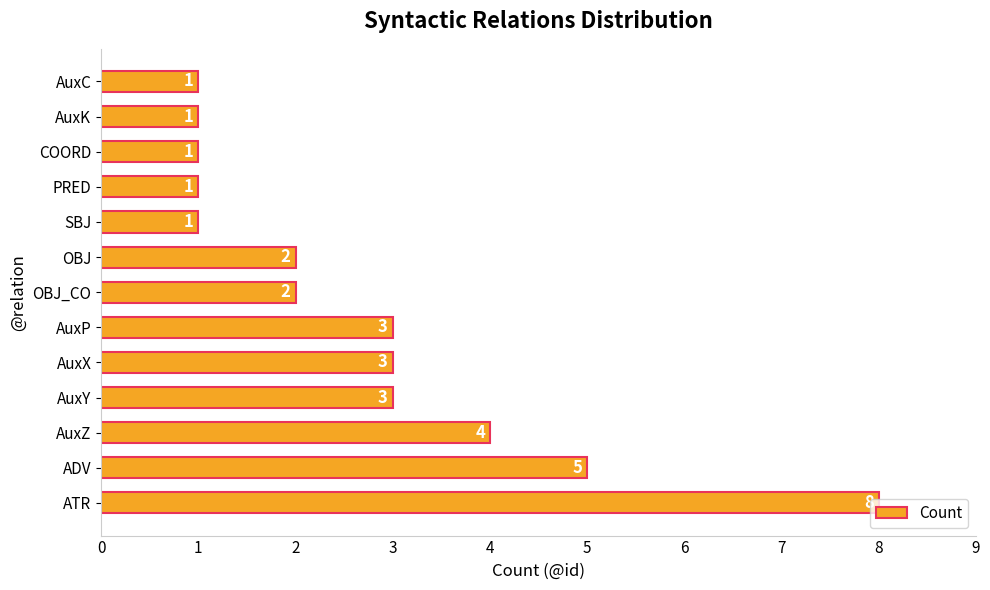

What is the average value?

3